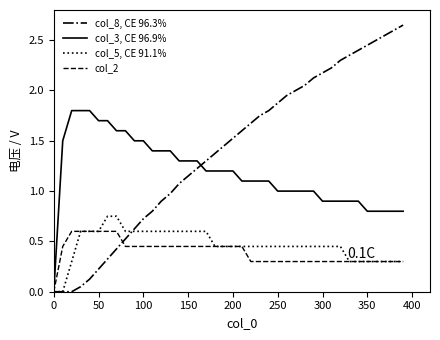

Which series has the largest total across all categories?

col_8, CE 96.3%